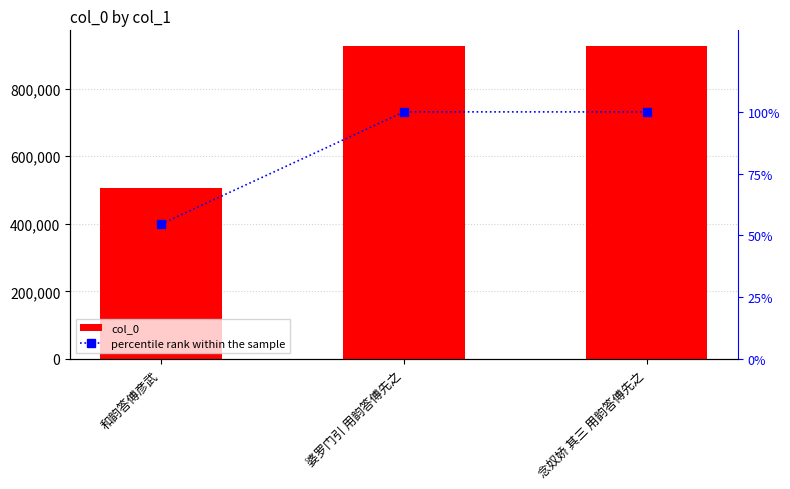

What is the difference between the maximum and second lowest values in the col_0 series?

130.0